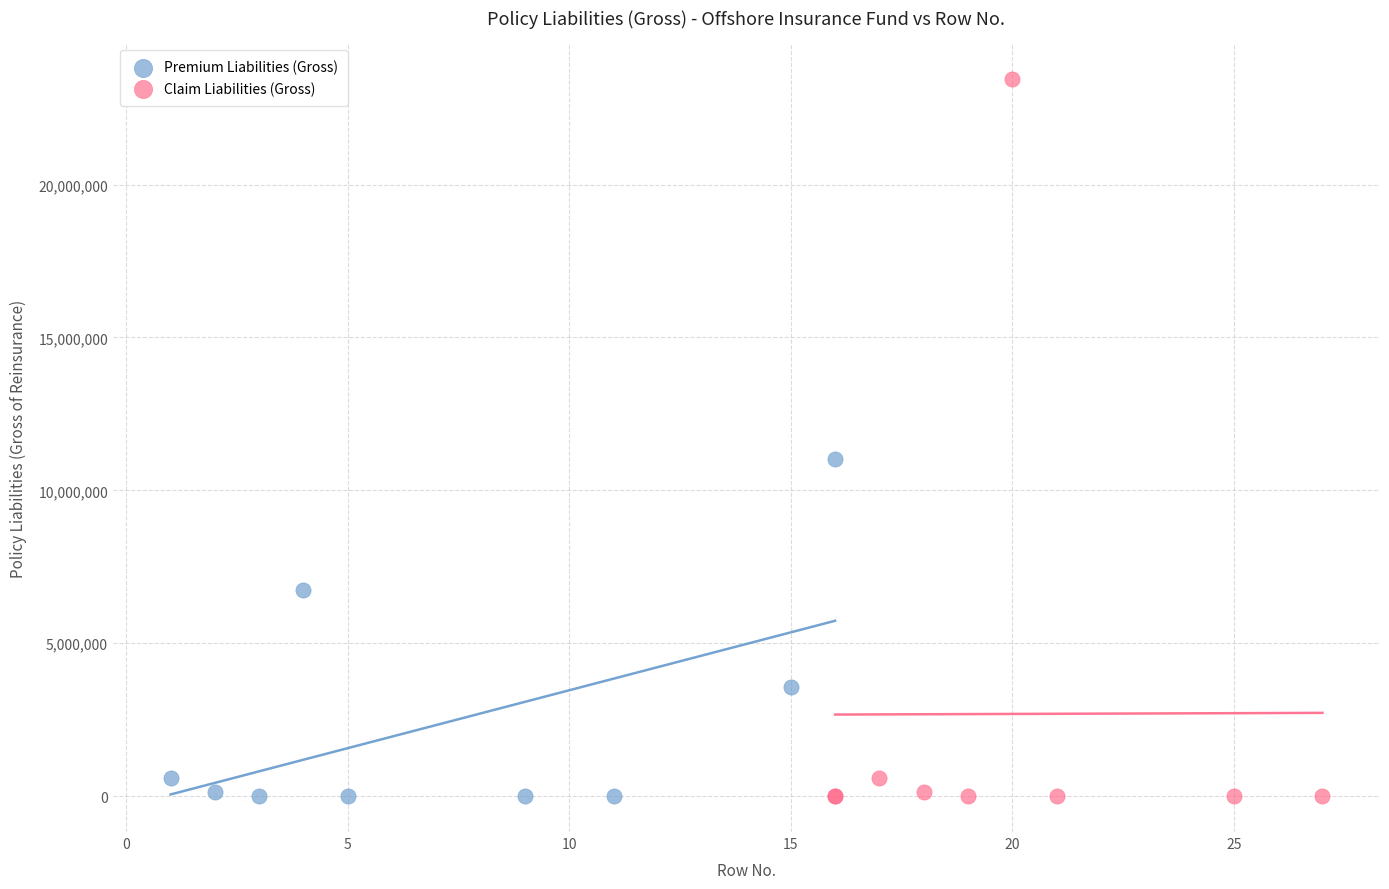

Which series has the largest Y range (max minus min)?

Claim Liabilities (Gross)